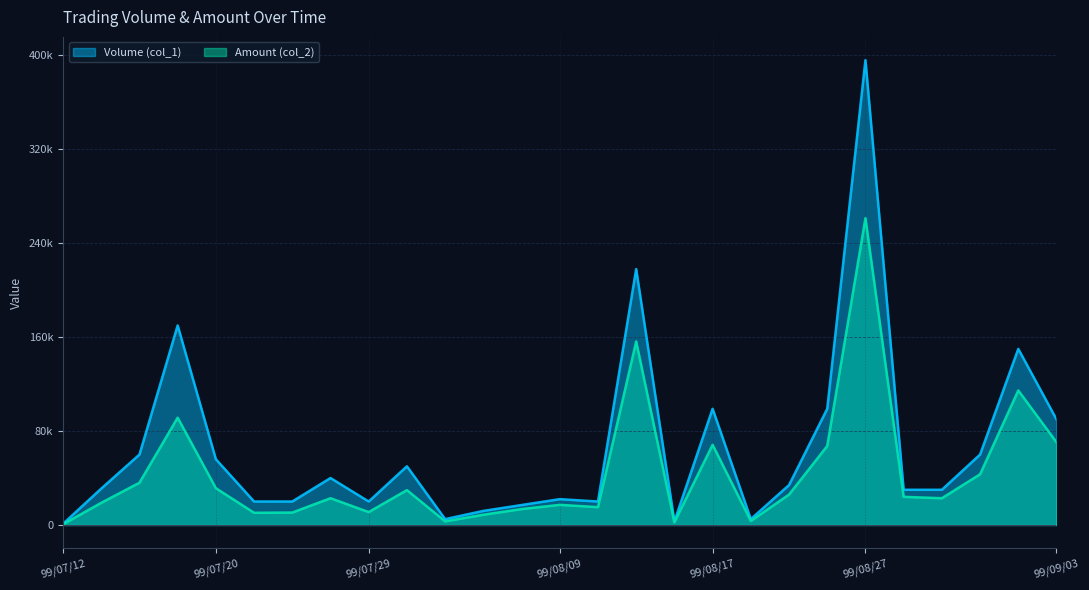

At which label does Volume (col_1) first exceed 31000?

99/07/14